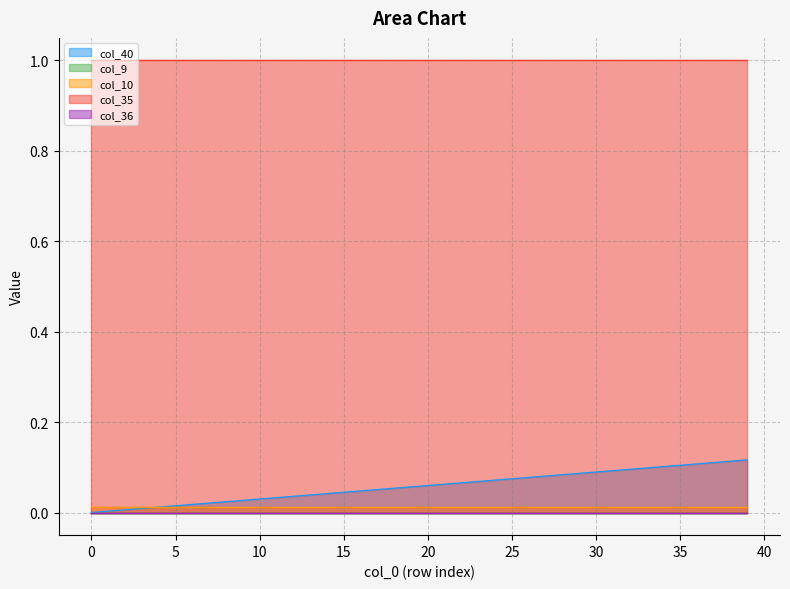

What are all the series names shown in the legend?

col_40, col_9, col_10, col_35, col_36